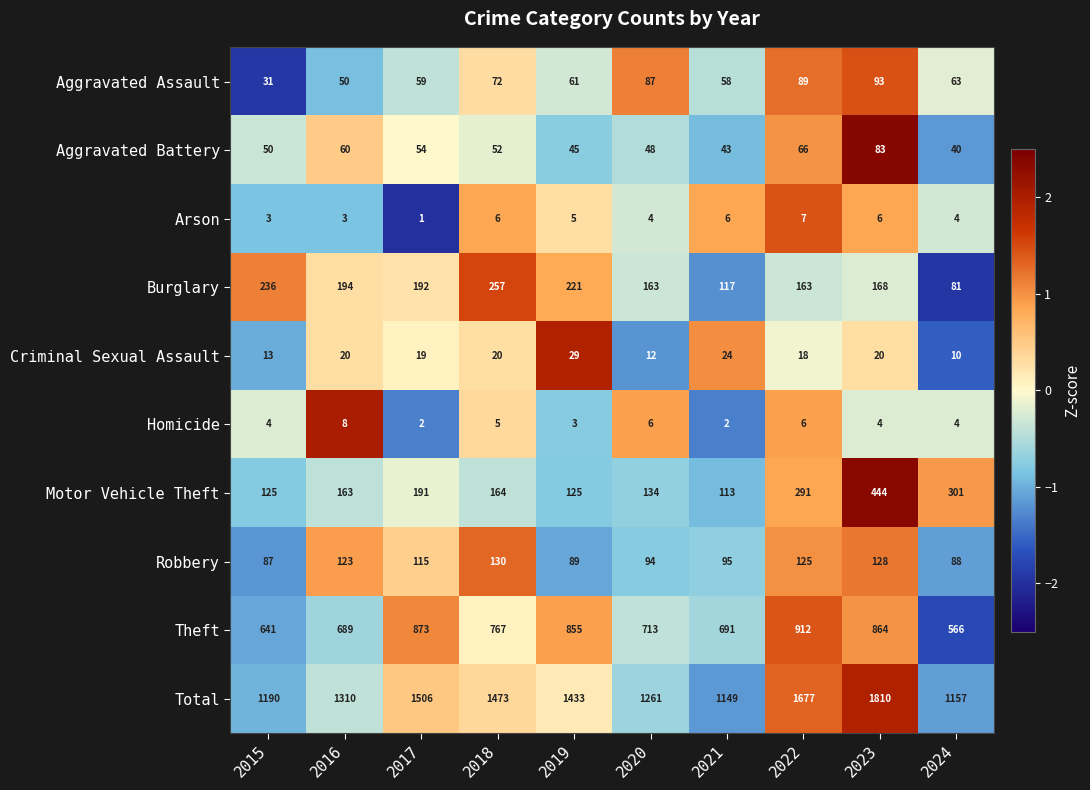

The Aggravated Battery series shows 43 at 2021. True or false?

True